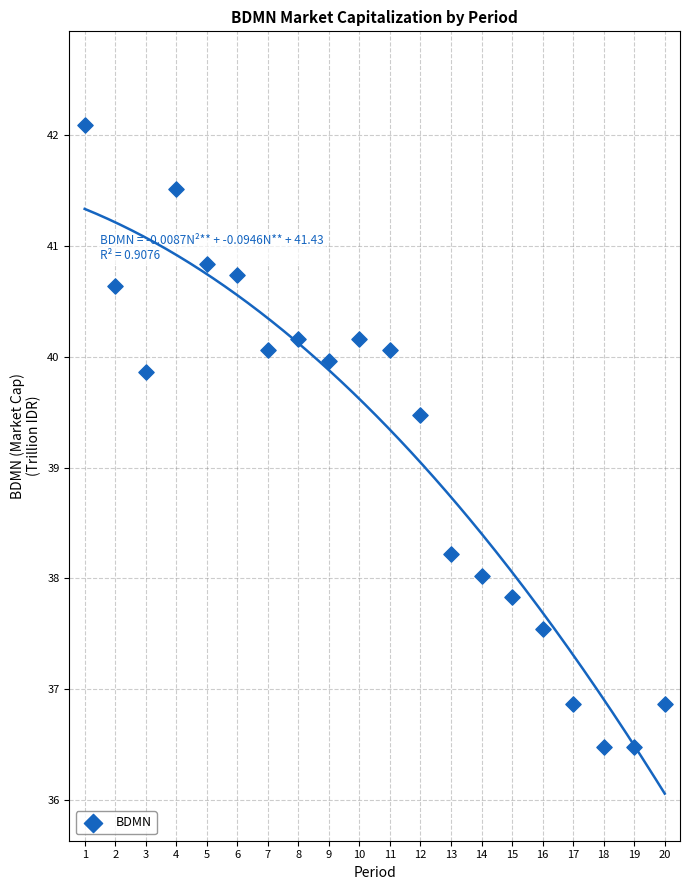

What Y value in the scatter plot is closest to 39?

39.5